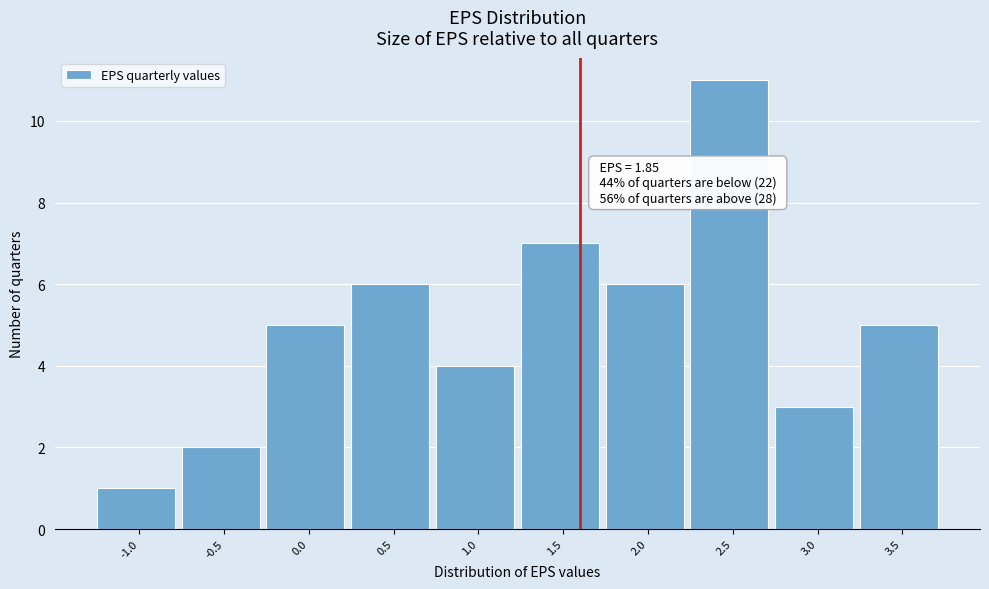

Reading left to right, extract all data points from this chart.

1	2	5	6	4	7	6	11	3	5